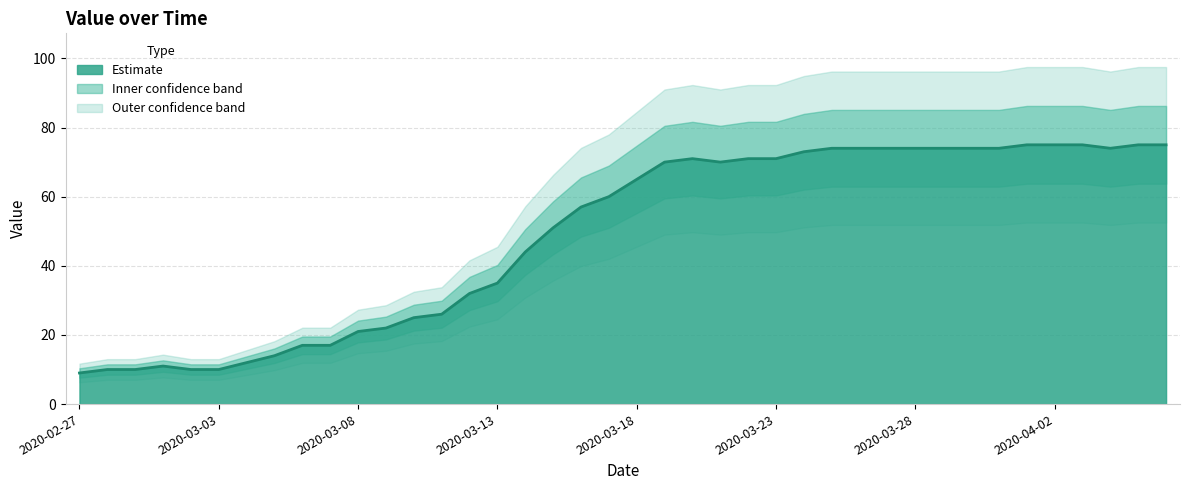

Which label corresponds to the smallest value in the chart?

2020-02-27